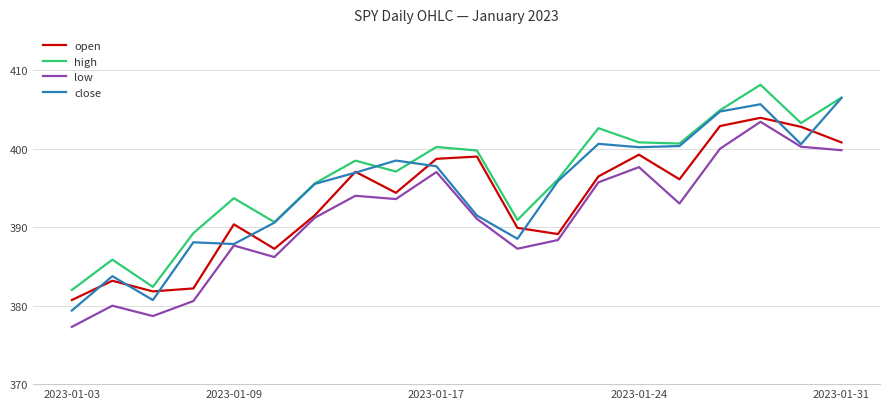

Rank the series by their average value, from highest to lowest.

high, close, open, low